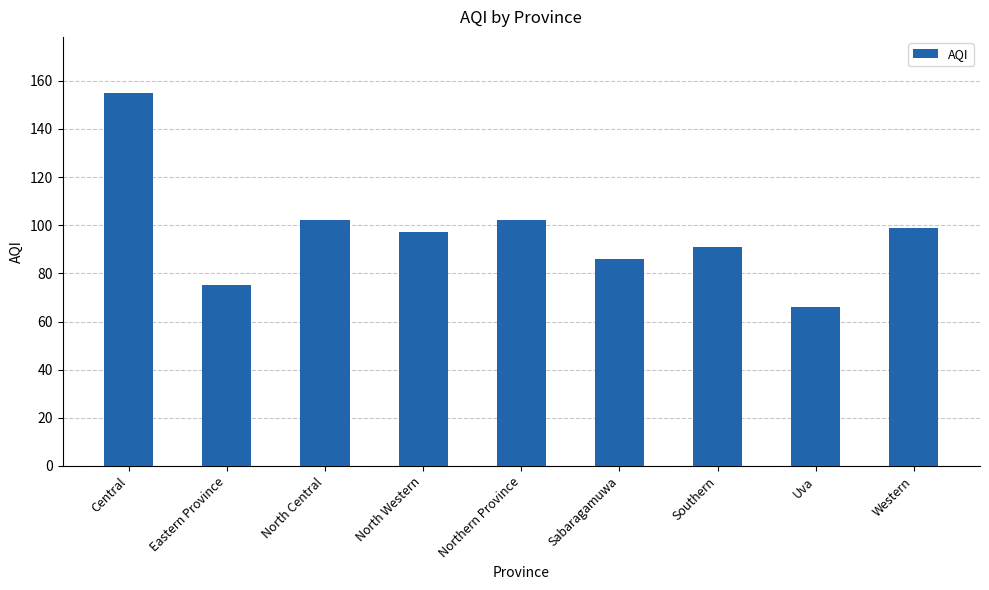

At which category does the chart reach its minimum across all series?

Uva